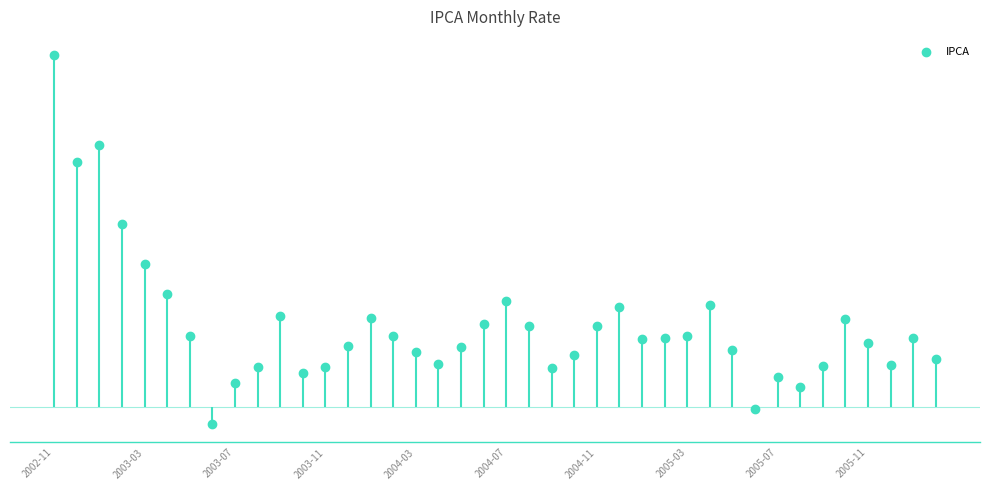

Between 25 and 18, which is larger?

25